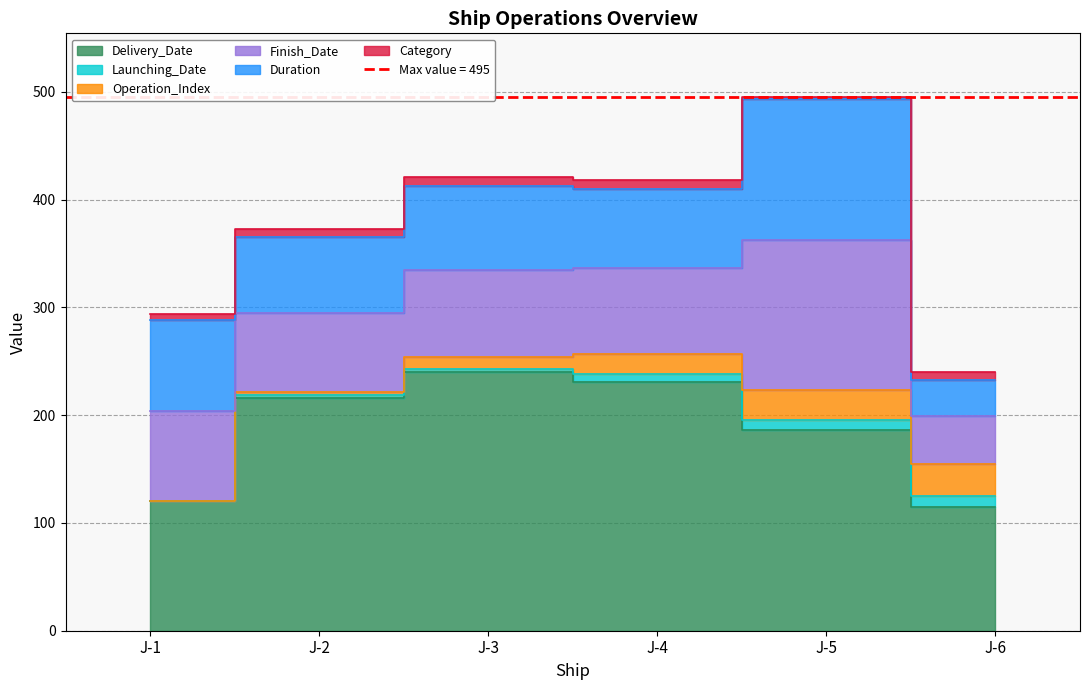

How many Operation_Index values are between 3 and 27?

4